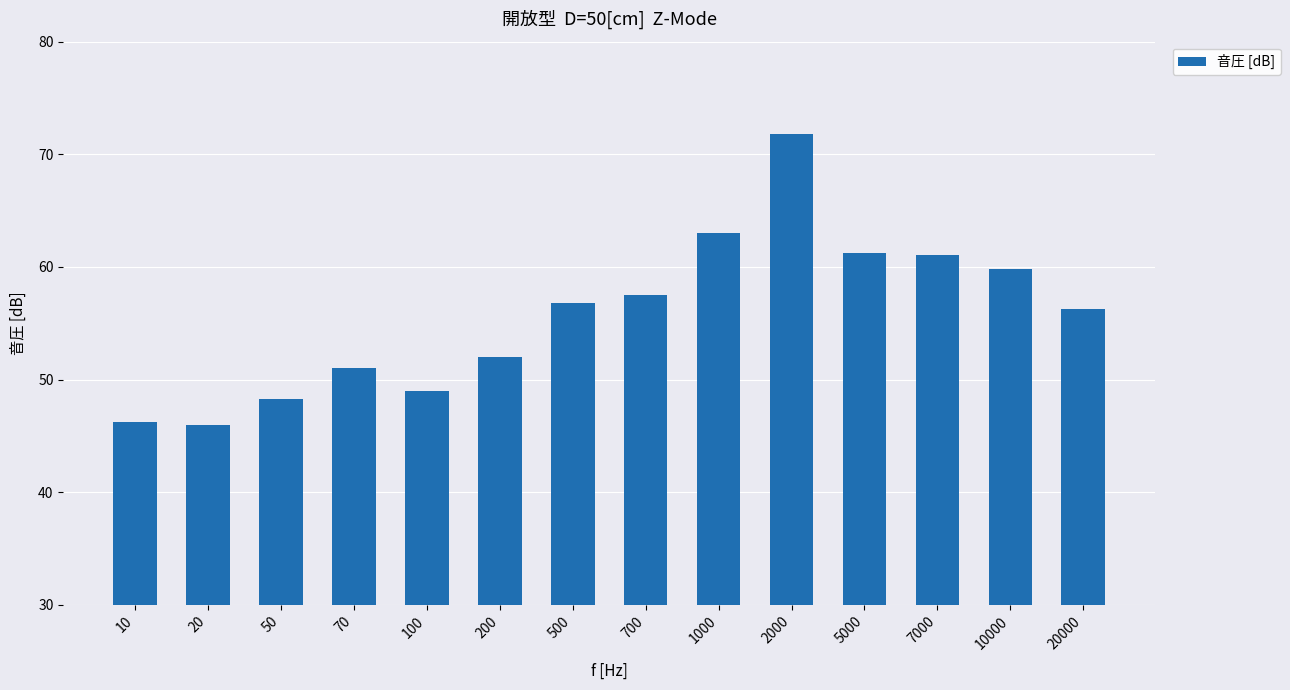

What is the sum of all values?

780.0